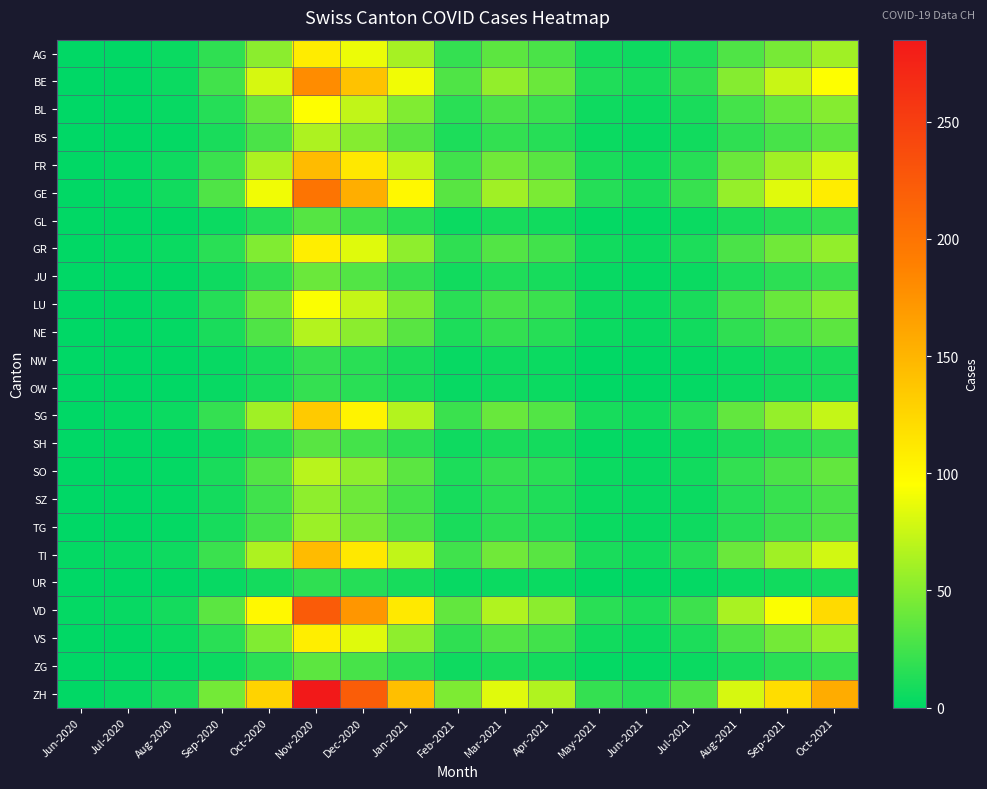

How many categories are shown in the chart?

17